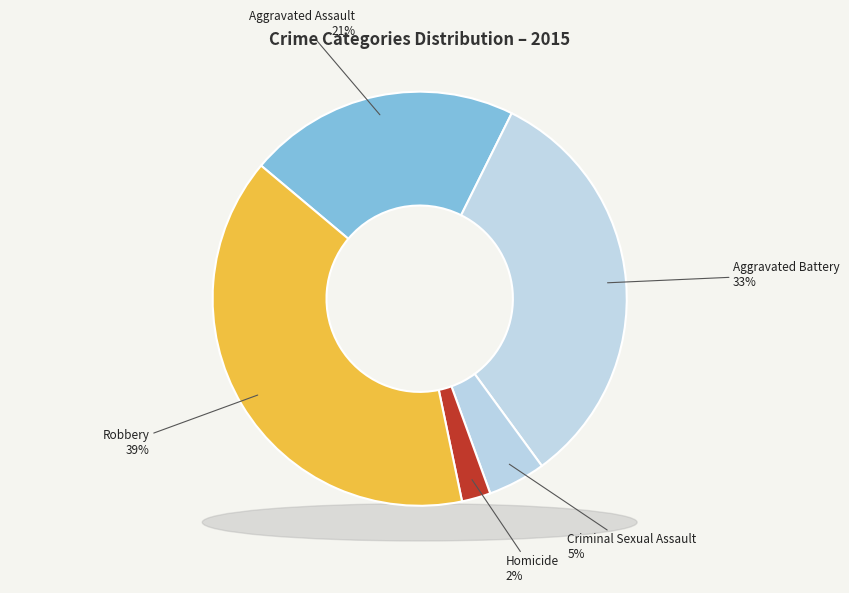

Combined, do Homicide and Aggravated Battery account for over 50%?

No